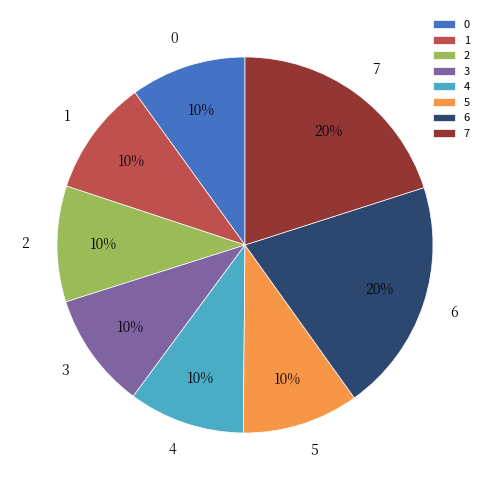

Is it true that 0 is 24% of the pie?

False